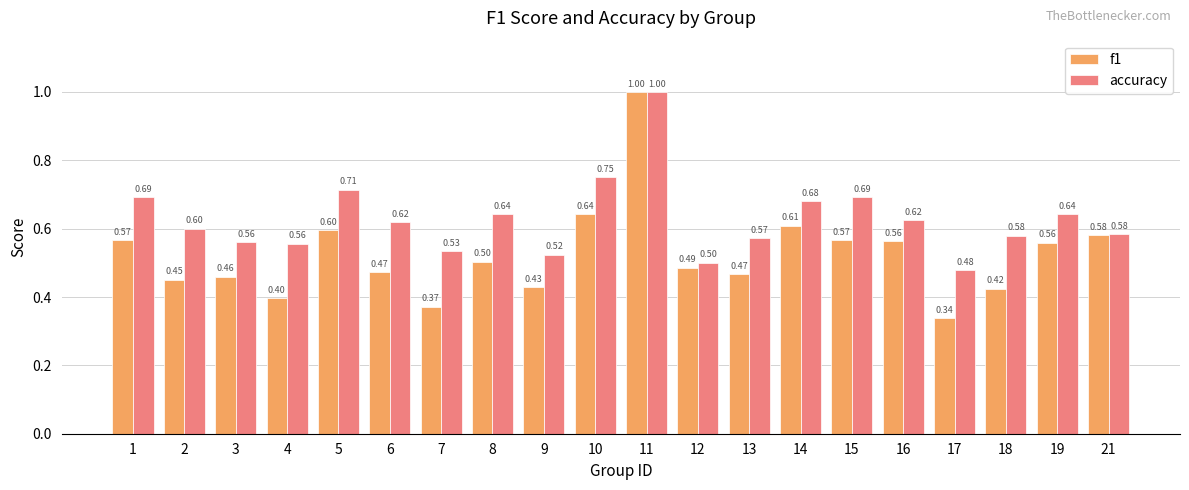

Which series has the widest spread of values?

f1